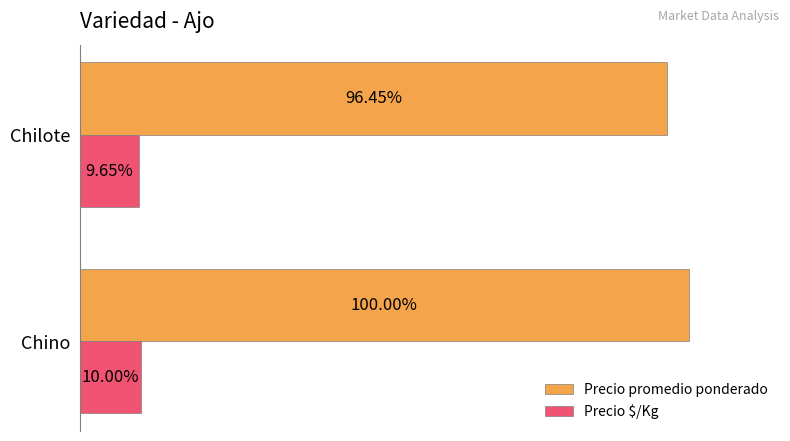

Which series changed the most between Chino and Chilote?

Precio promedio ponderado